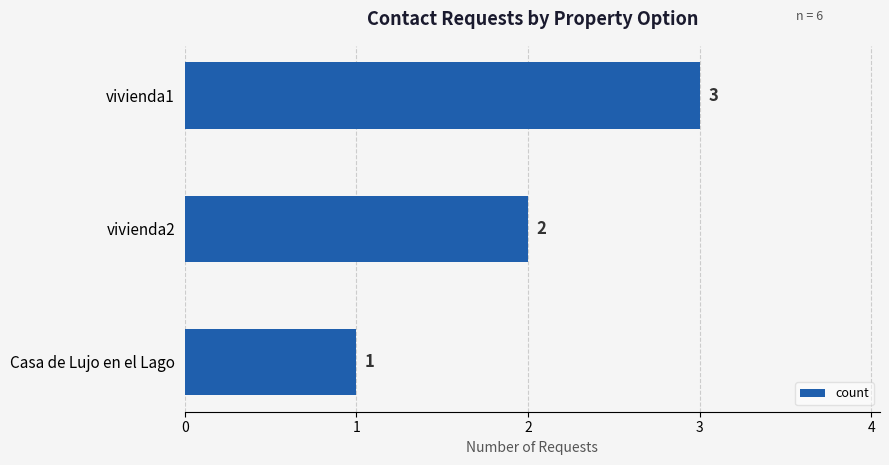

Are the bars horizontal?

Yes